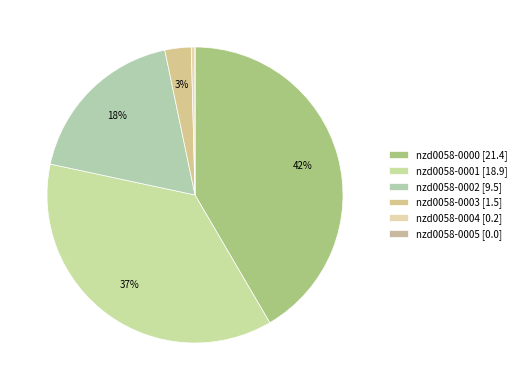

Is the sum of nzd0058-0004 and nzd0058-0005 greater than half?

No